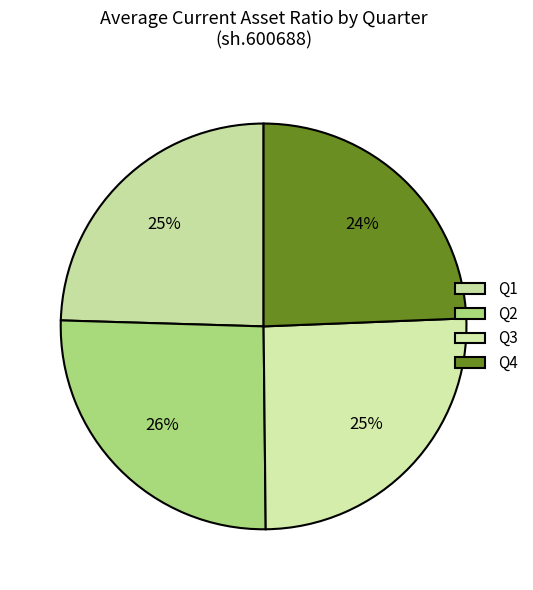

How many slices are in this pie chart?

4